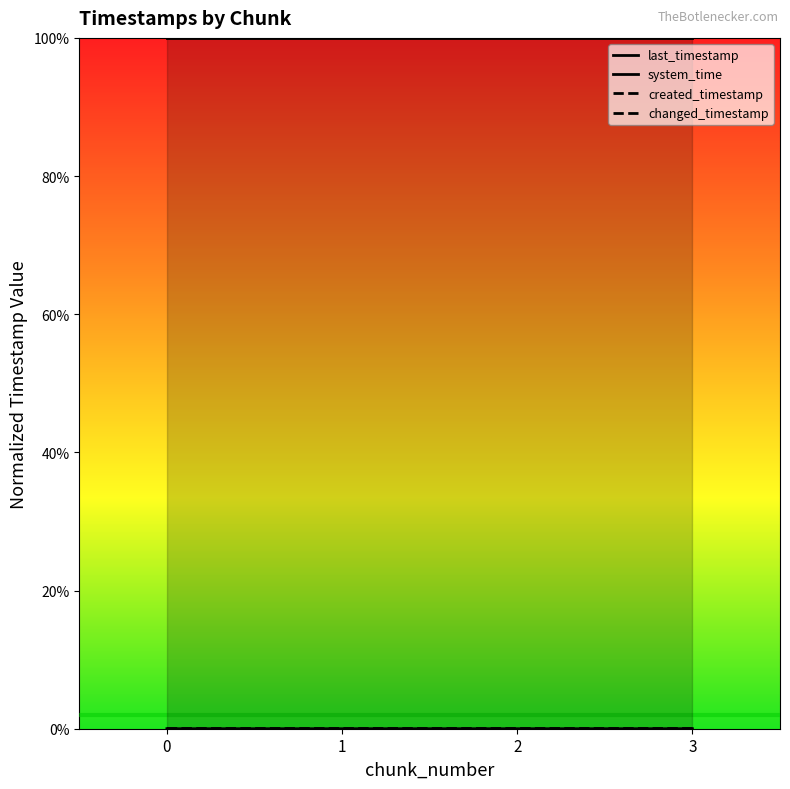

True or false: changed_timestamp has more than 1 points higher than both neighbors.

False